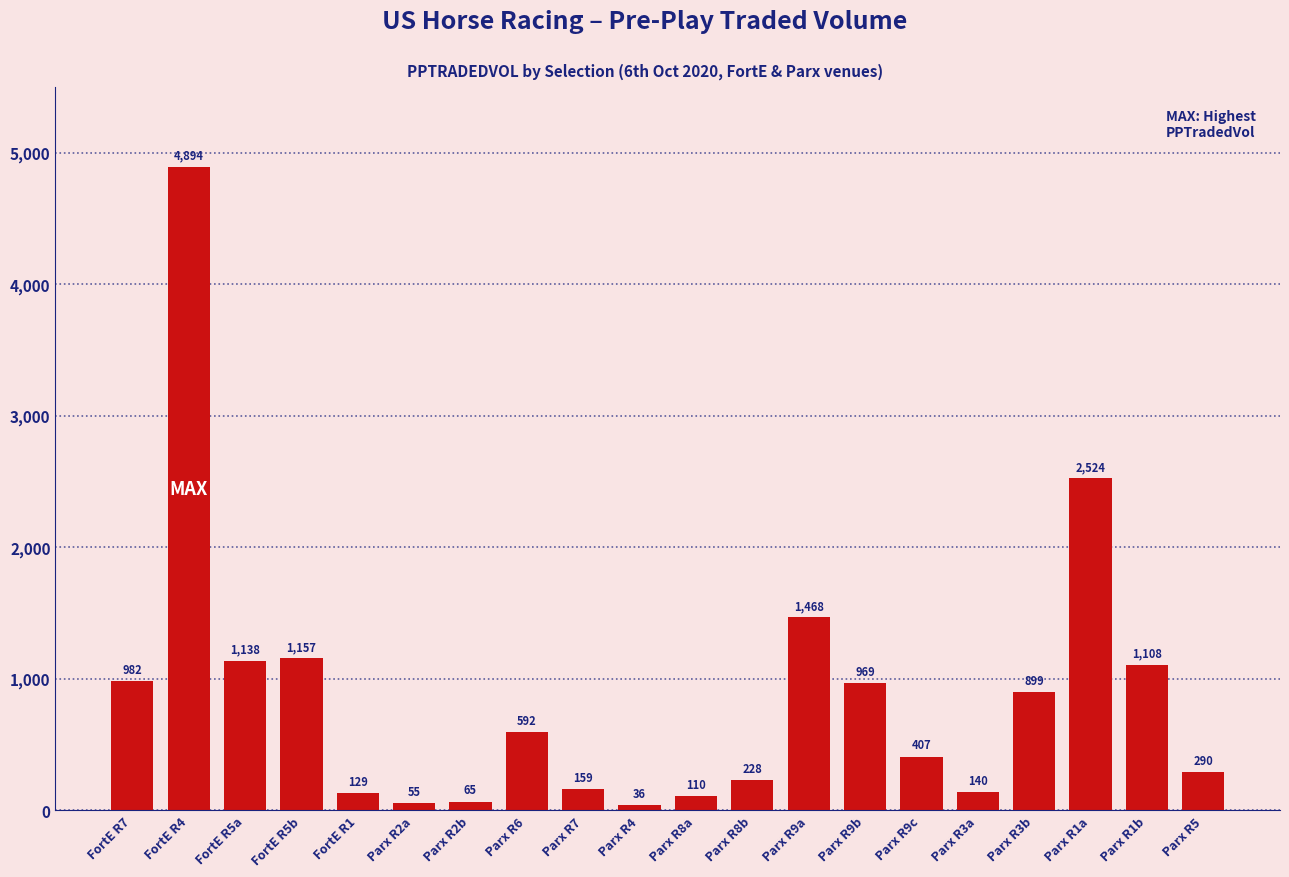

What is the change in value from FortE R7 to Parx R1b?

+126.2